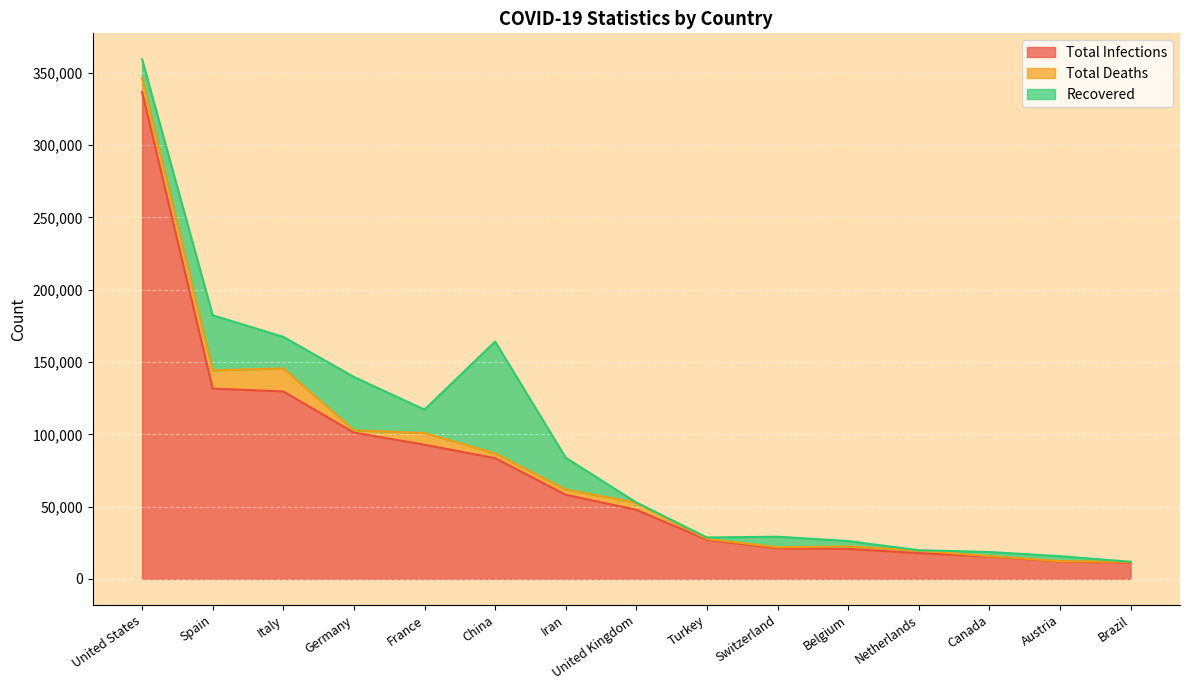

Rank the categories by Total Infections value from lowest to highest.

Brazil, Austria, Canada, Netherlands, Belgium, Switzerland, Turkey, United Kingdom, Iran, China, France, Germany, Italy, Spain, United States